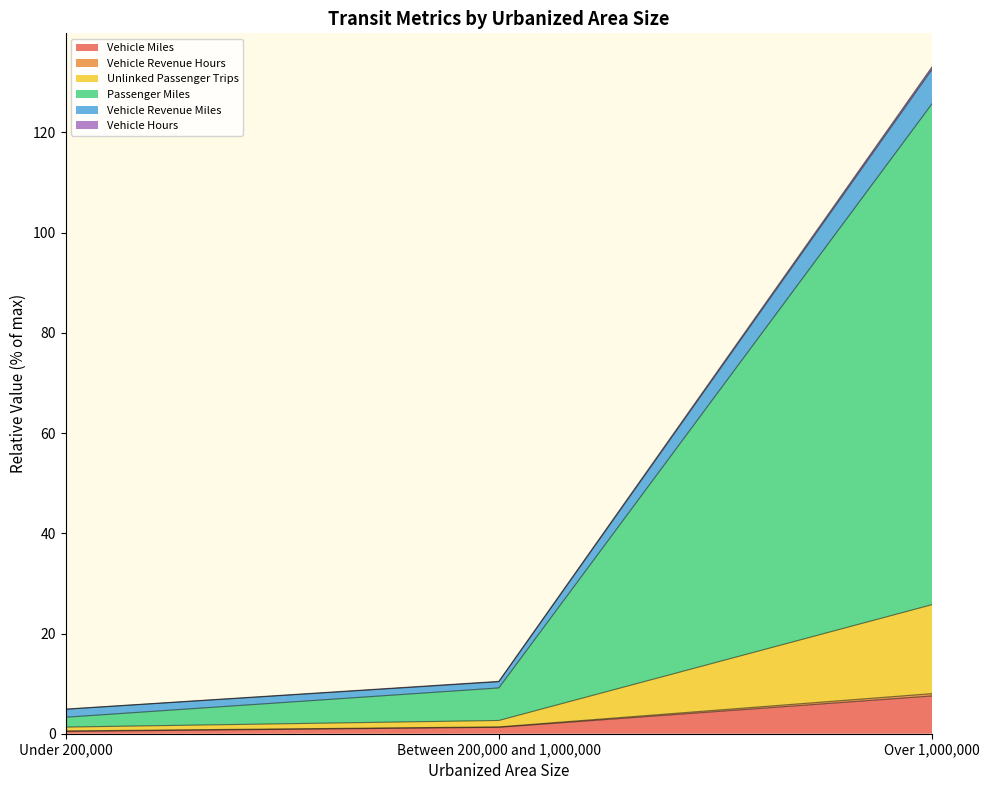

Does the chart display data point markers on the line(s)?

No